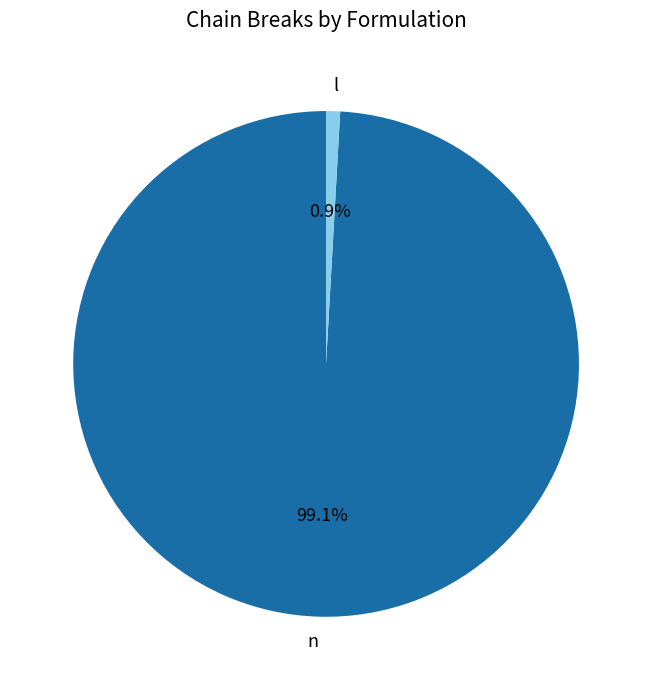

Which has a higher value, l or n?

n